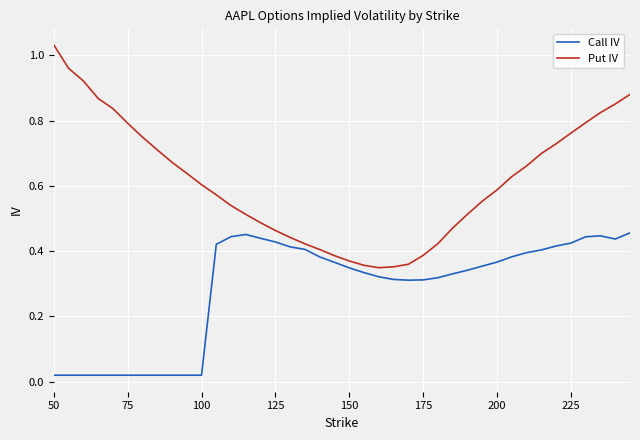

Which series has the largest range (max minus min)?

Put IV